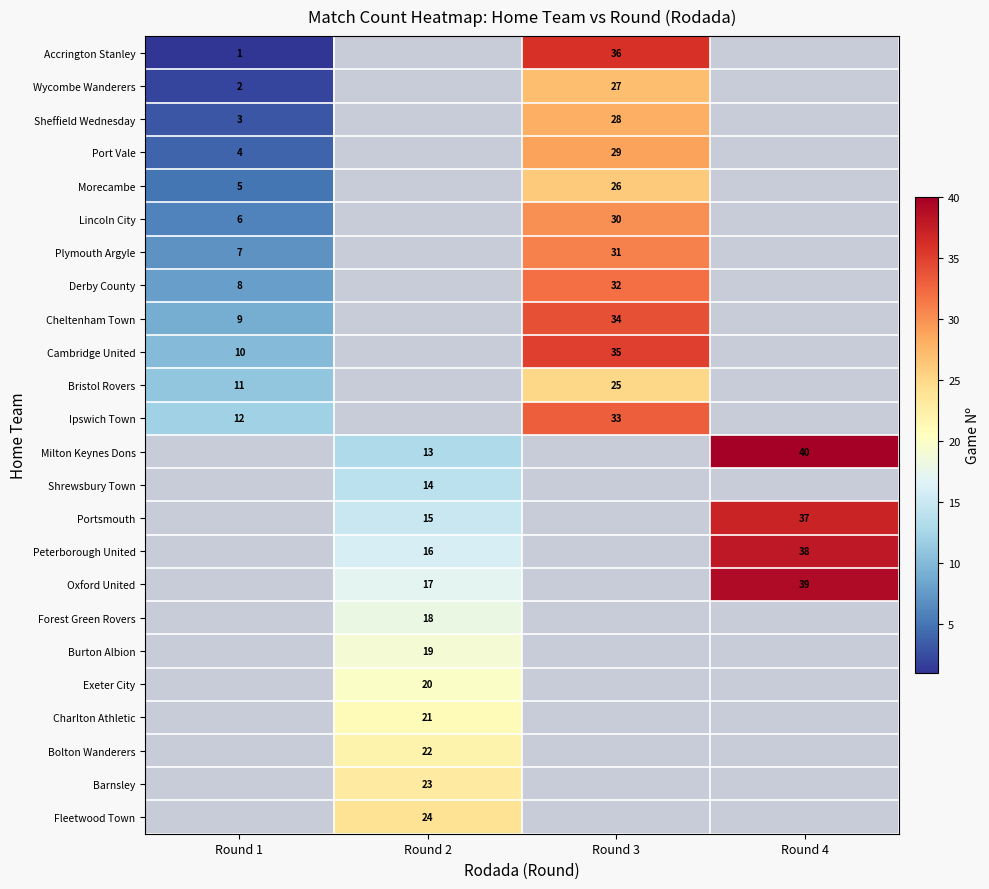

Is it true that Charlton Athletic equals 9 at Round 2?

False